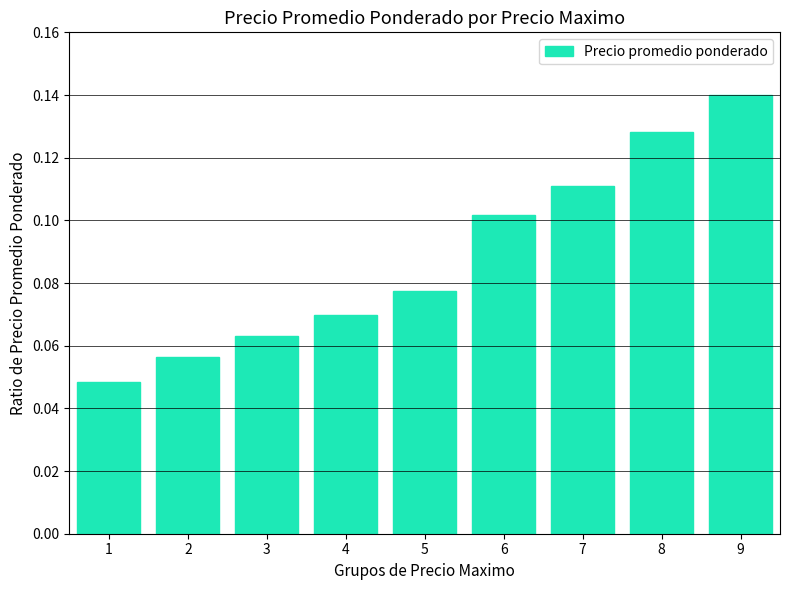

Rank the categories by value from lowest to highest.

1, 2, 3, 4, 5, 6, 7, 8, 9